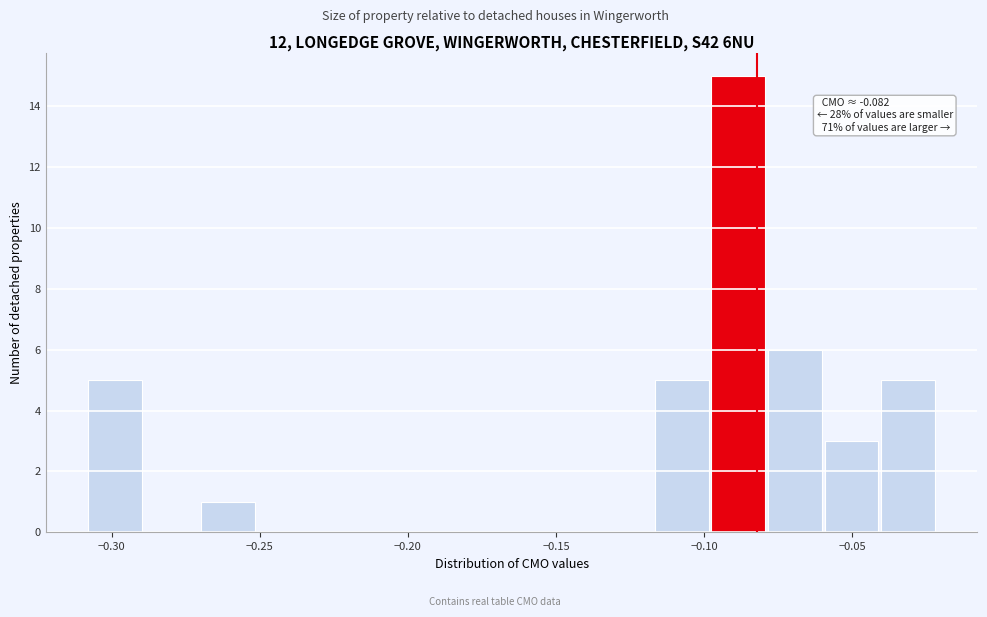

Around what value on the x-axis is the tallest bar? Give the approximate position of its centre, as read against the axis.

-0.090